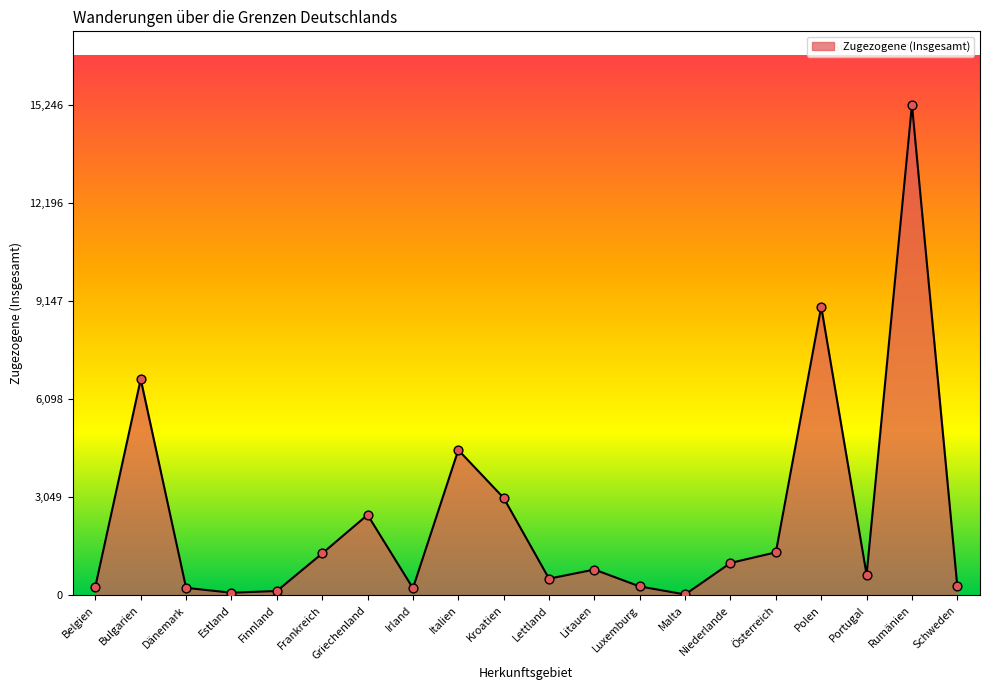

What is the ratio of the value at Dänemark to the value at Portugal?

0.4